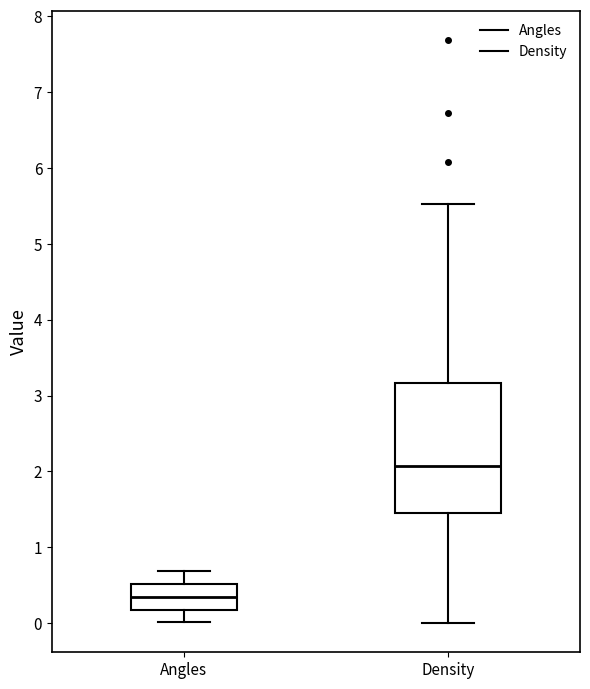

Which box is the tallest, from its lower edge to its upper edge?

Density